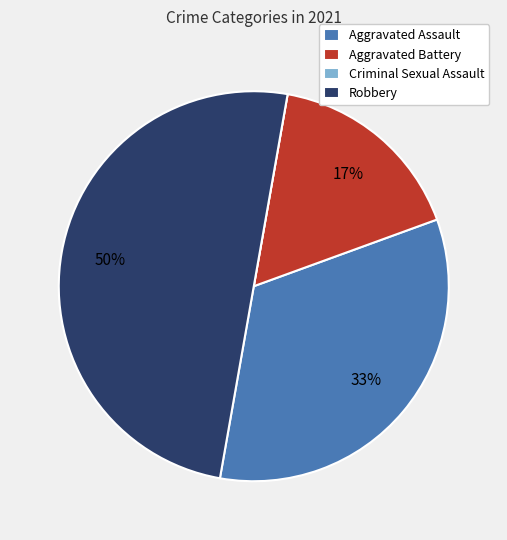

Does Aggravated Assault represent more than half of the total?

No